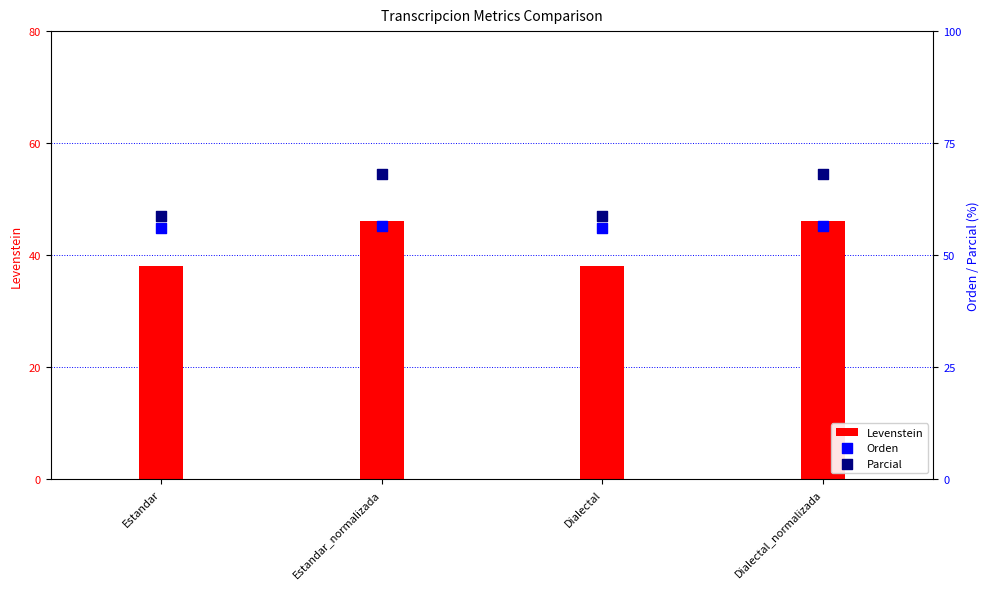

Which series has the largest total across all categories?

Parcial